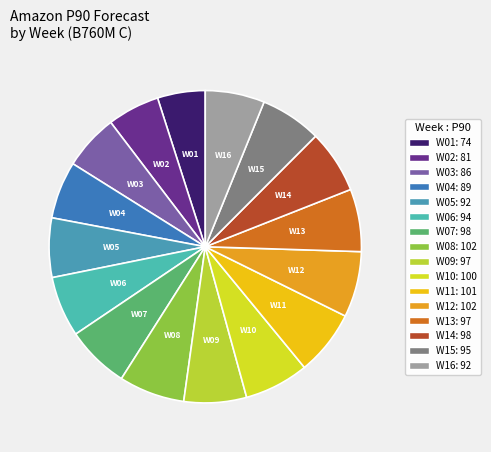

Count the number of slices in the pie.

16